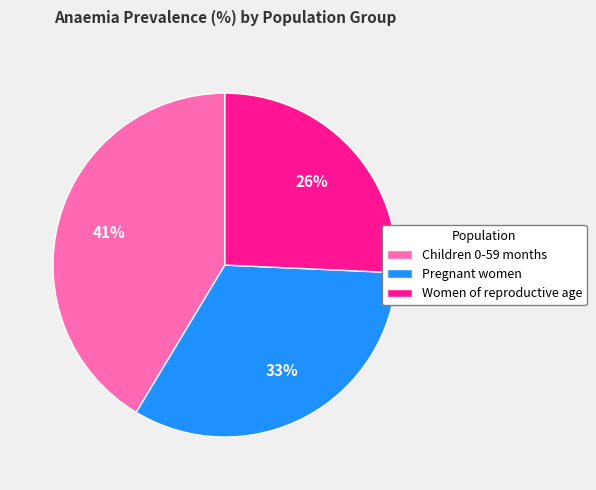

True or false: Children 0-59 months accounts for 41% of the total.

True